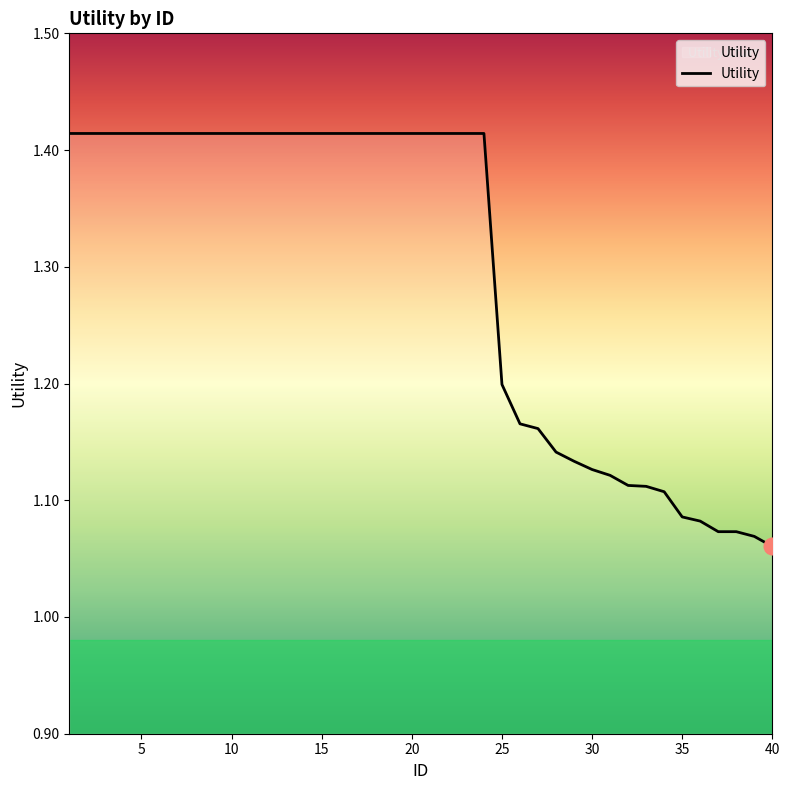

What is the difference between the maximum and minimum values?

0.4